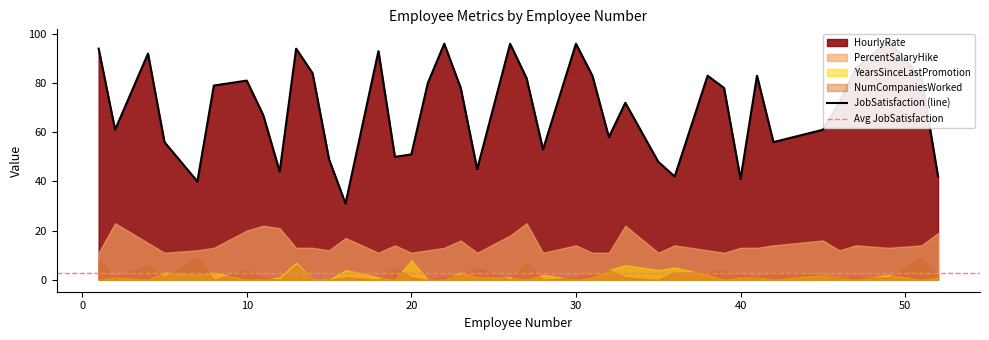

Reading left to right, extract all data points from this chart.

HourlyRate: 94	61	92	56	40	79	81	67	44	94	84	49	31	93	50	51	80	96	78	45	96	82	53	96	83	58	72	48	42	83	78	41	83	56	61	72	86	97	82	42
PercentSalaryHike: 11	23	15	11	12	13	20	22	21	13	13	12	17	11	14	11	12	13	16	11	18	23	11	14	11	11	22	11	14	12	11	13	13	14	16	12	14	13	14	19
YearsSinceLastPromotion: 0	1	0	3	2	3	0	0	1	7	0	0	4	1	0	8	0	0	3	1	1	0	2	0	1	4	6	4	5	2	0	1	1	0	2	1	0	2	0	1
NumCompaniesWorked: 8	1	6	1	9	0	4	1	0	6	0	0	1	0	5	1	0	1	2	5	0	7	0	1	2	4	1	0	3	3	4	2	1	3	2	1	1	1	9	2
JobSatisfaction: 4	2	3	3	2	4	1	3	3	3	2	3	3	4	3	1	2	4	4	4	3	1	2	4	1	3	1	2	4	1	4	4	3	4	4	3	3	4	1	1